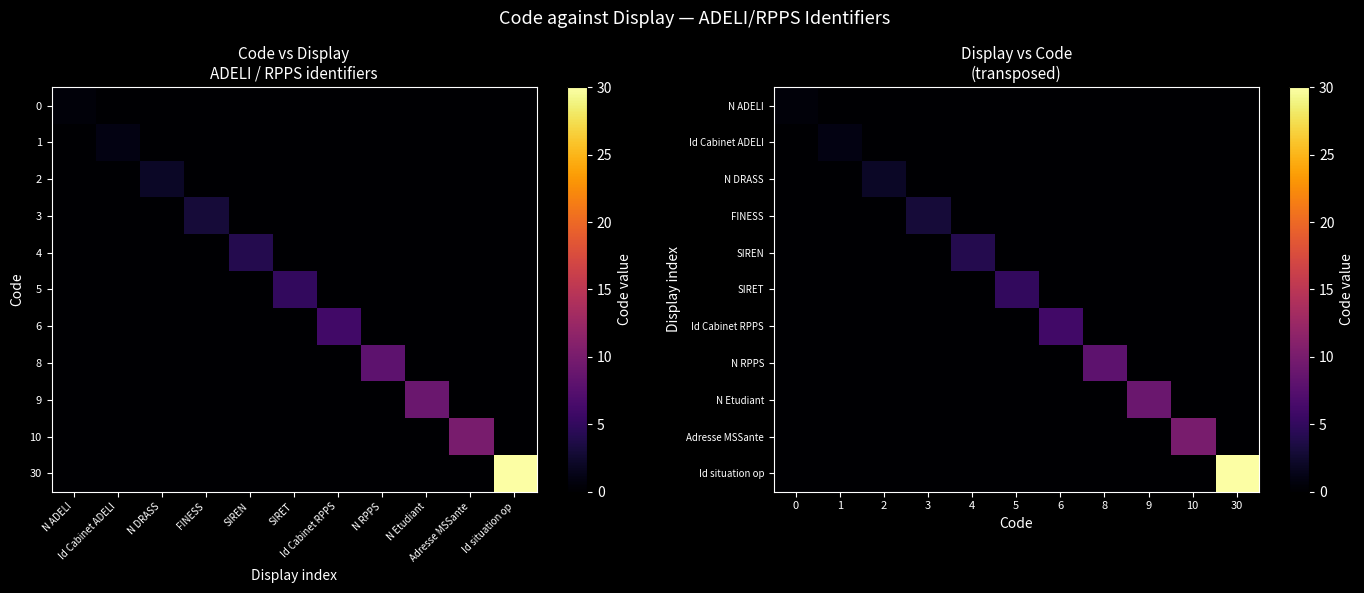

What is the highest value of the Adresse MSSante series?

10.0